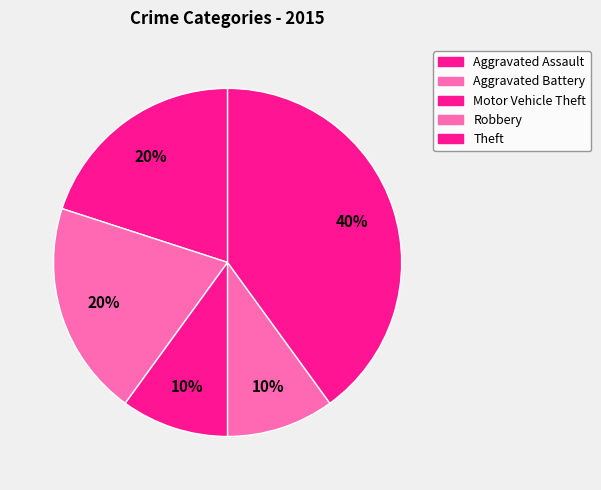

Count the number of slices in the pie.

5